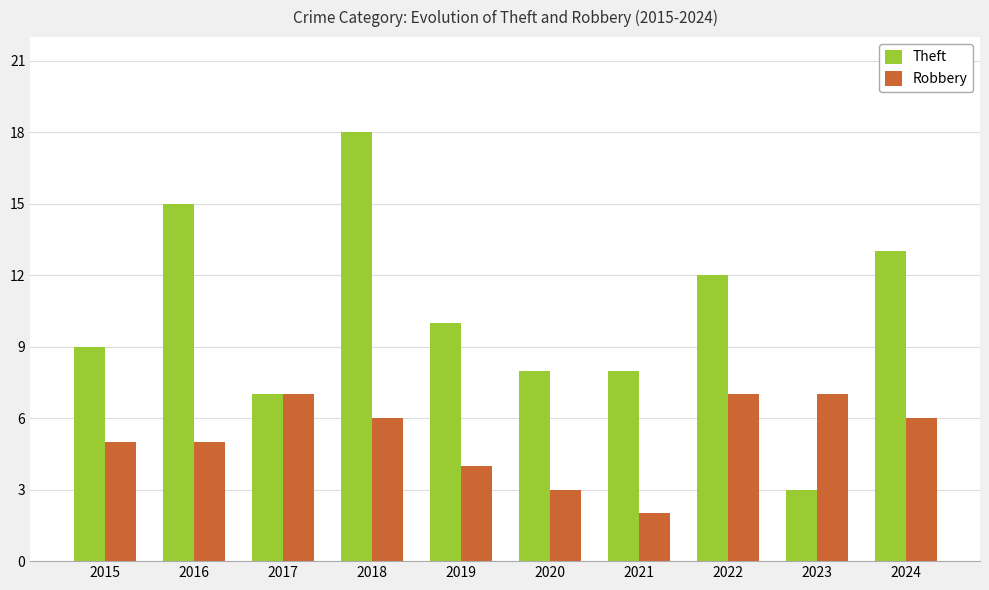

Reading left to right, extract all data points from this chart.

Theft: 9	15	7	18	10	8	8	12	3	13
Robbery: 5	5	7	6	4	3	2	7	7	6